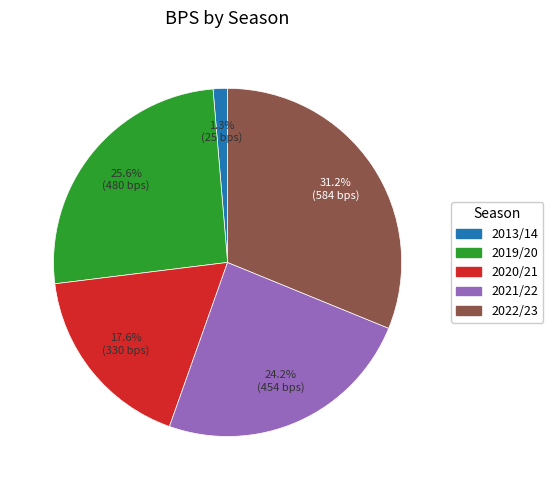

Is there any slice that represents more than half of the pie?

No